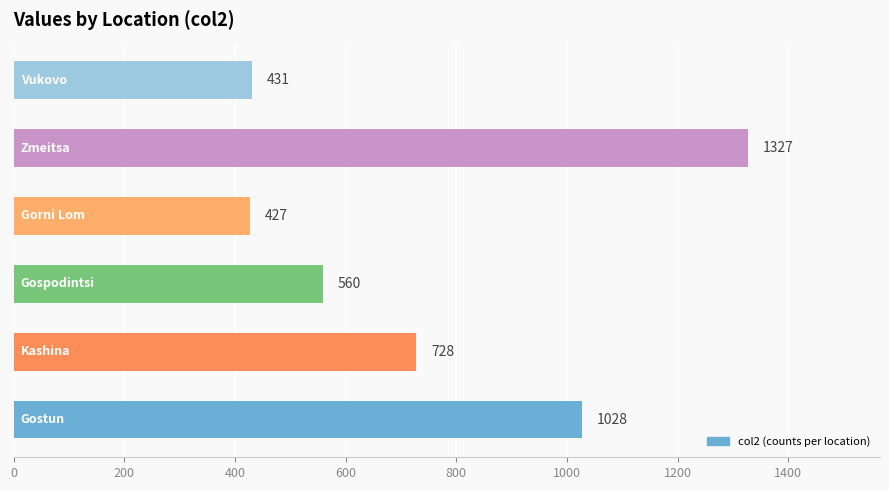

How many data points does each series have?

6